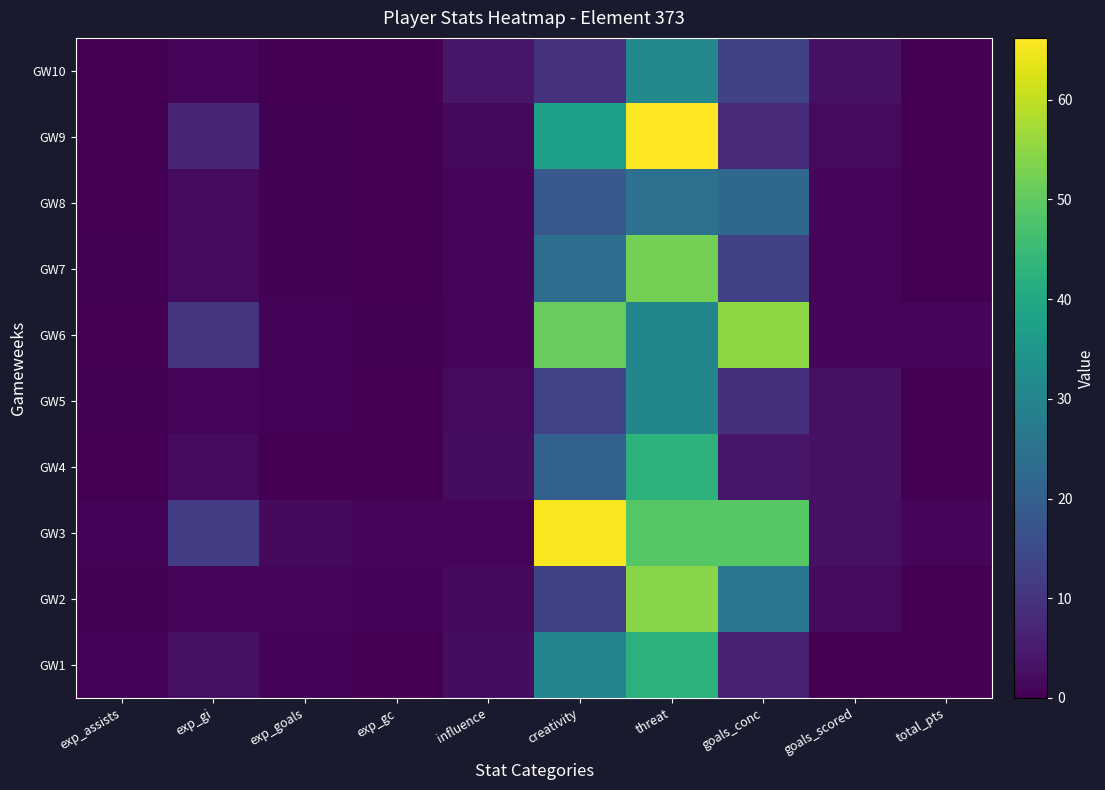

Reading left to right, list all the values displayed in this chart.

GW1: exp_assists=0.7	exp_gi=3.0	exp_goals=0.8	exp_gc=0.0	influence=2.3	creativity=29.8	threat=42.6	goals_conc=6.0	goals_scored=0.0	total_pts=0.0
GW2: exp_assists=0.4	exp_gi=1.0	exp_goals=1.2	exp_gc=0.8	influence=1.8	creativity=13.0	threat=54.4	goals_conc=26.0	goals_scored=2.0	total_pts=0.0
GW3: exp_assists=0.5	exp_gi=12.0	exp_goals=1.8	exp_gc=1.2	influence=1.2	creativity=65.6	threat=48.8	goals_conc=49.0	goals_scored=3.0	total_pts=1.0
GW4: exp_assists=0.1	exp_gi=2.0	exp_goals=0.1	exp_gc=0.0	influence=2.3	creativity=20.6	threat=42.8	goals_conc=4.0	goals_scored=3.0	total_pts=0.0
GW5: exp_assists=0.5	exp_gi=1.0	exp_goals=0.5	exp_gc=0.1	influence=1.9	creativity=13.6	threat=30.4	goals_conc=9.0	goals_scored=3.0	total_pts=0.0
GW6: exp_assists=0.2	exp_gi=10.0	exp_goals=0.5	exp_gc=0.3	influence=1.1	creativity=50.8	threat=30.4	goals_conc=55.0	goals_scored=1.0	total_pts=1.0
GW7: exp_assists=0.3	exp_gi=2.0	exp_goals=0.4	exp_gc=0.1	influence=0.8	creativity=24.0	threat=52.3	goals_conc=13.0	goals_scored=1.0	total_pts=0.0
GW8: exp_assists=0.1	exp_gi=2.0	exp_goals=0.3	exp_gc=0.2	influence=0.9	creativity=18.4	threat=24.7	goals_conc=22.0	goals_scored=1.0	total_pts=0.0
GW9: exp_assists=0.2	exp_gi=7.0	exp_goals=0.3	exp_gc=0.1	influence=1.4	creativity=37.4	threat=66.2	goals_conc=8.0	goals_scored=2.0	total_pts=0.0
GW10: exp_assists=0.1	exp_gi=1.0	exp_goals=0.2	exp_gc=0.1	influence=3.9	creativity=9.4	threat=31.1	goals_conc=13.0	goals_scored=3.0	total_pts=0.0